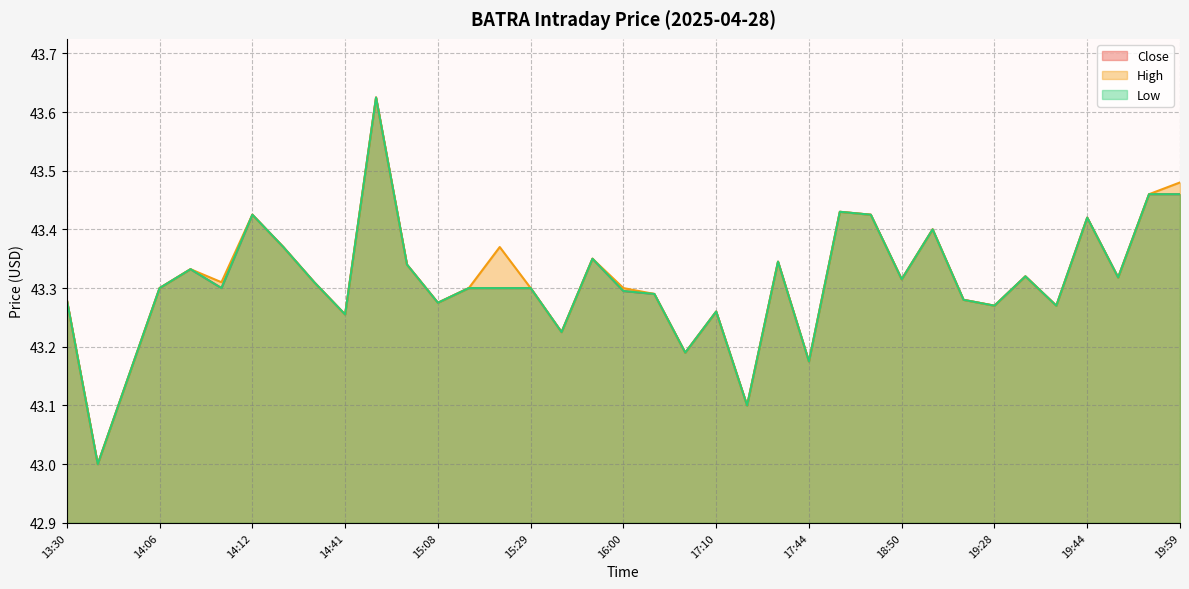

Read the High value at 19:54.

43.5